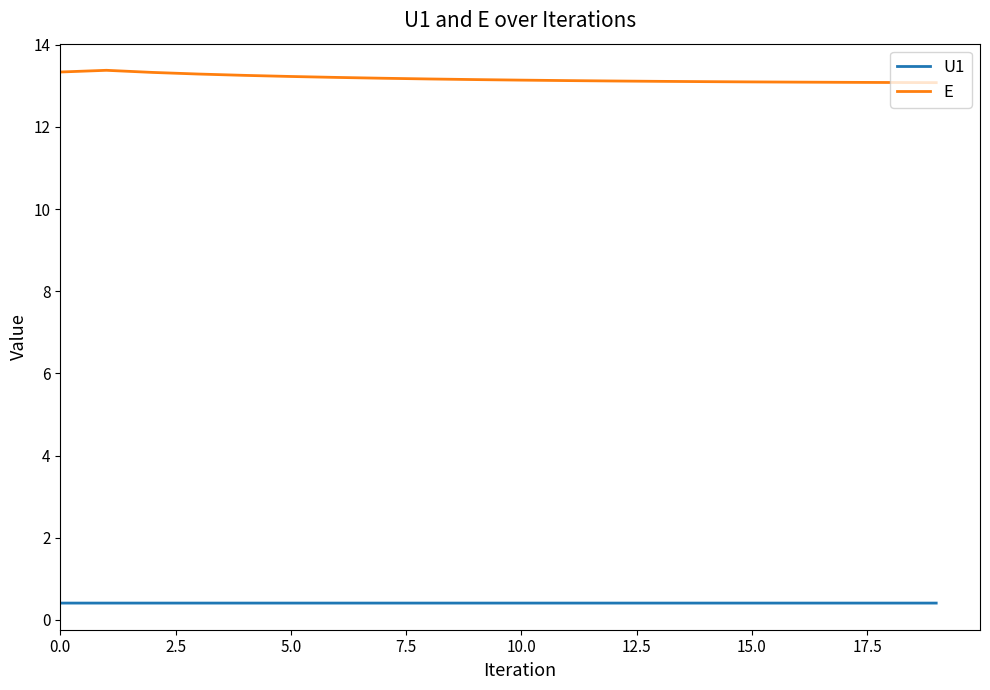

Which series has the largest total across all categories?

E